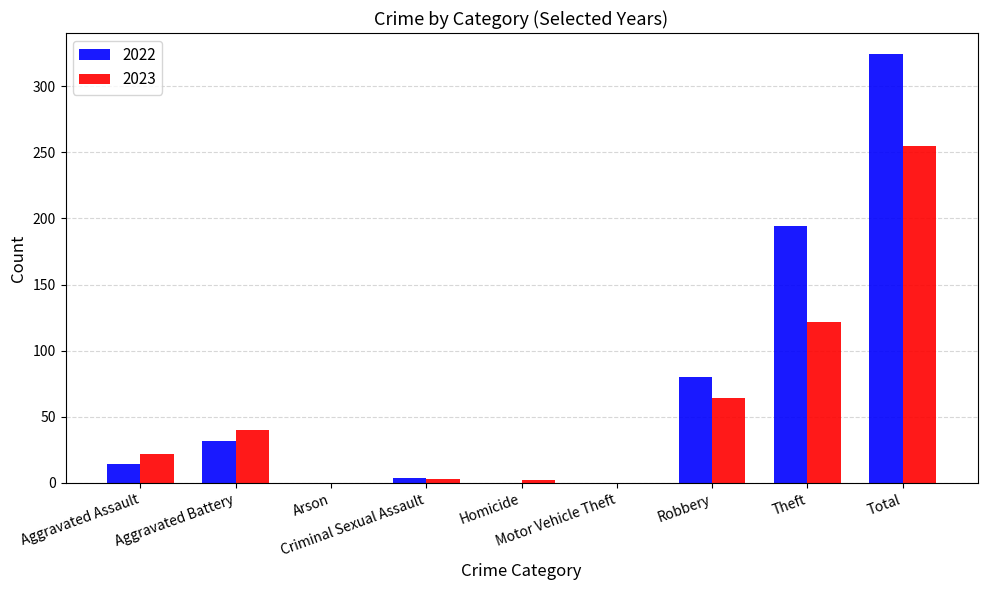

What is the maximum value shown in the chart?

324